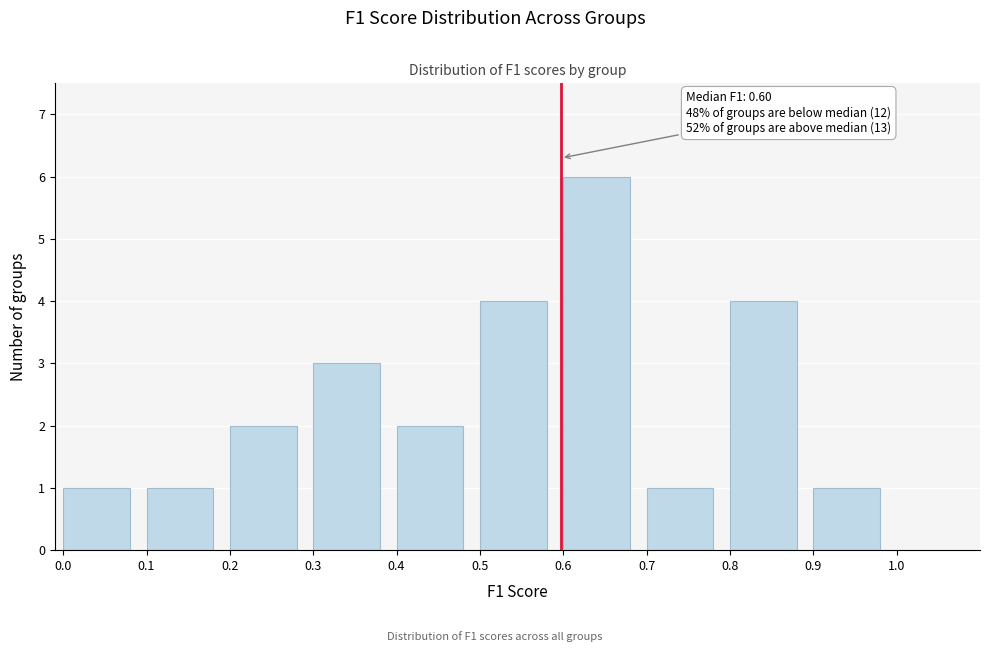

Over which range of the x-axis is the bar tallest?

0.60 to 0.70